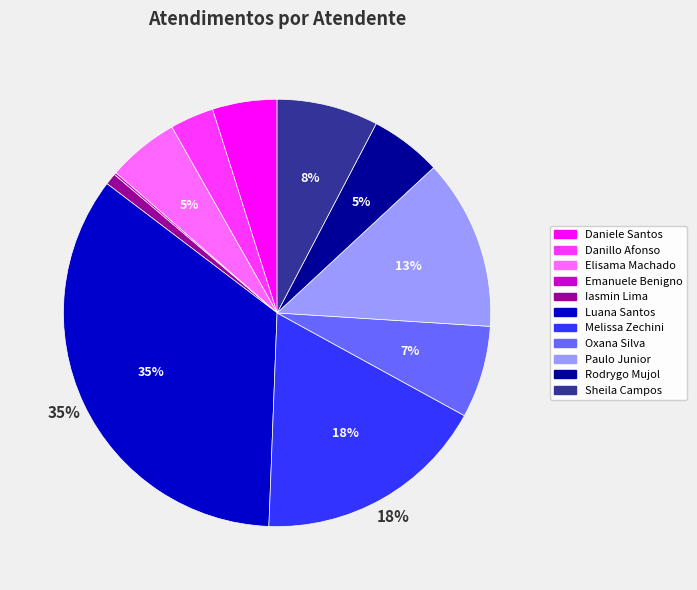

To the nearest percent, what is the difference between the largest and smallest slice percentages?

35%